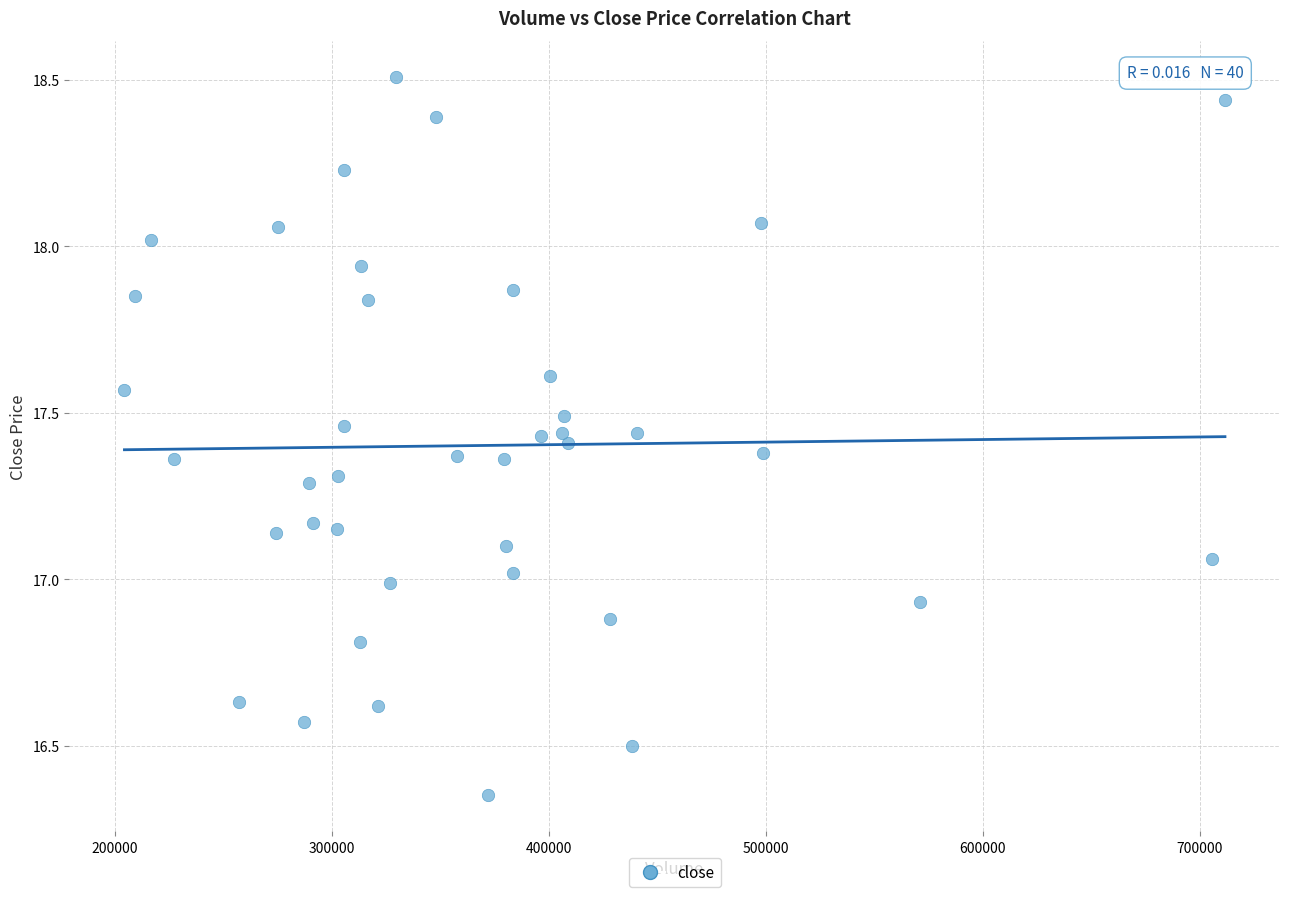

What is the range of Y values (max minus min)?

2.2